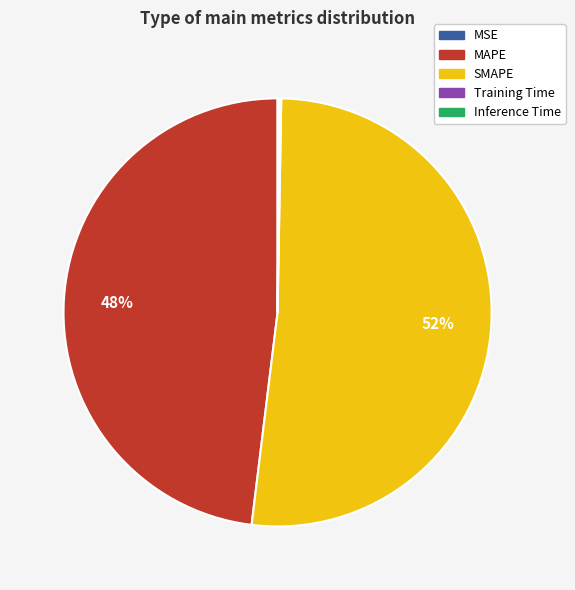

To the nearest percent, what portion does MAPE represent?

48%